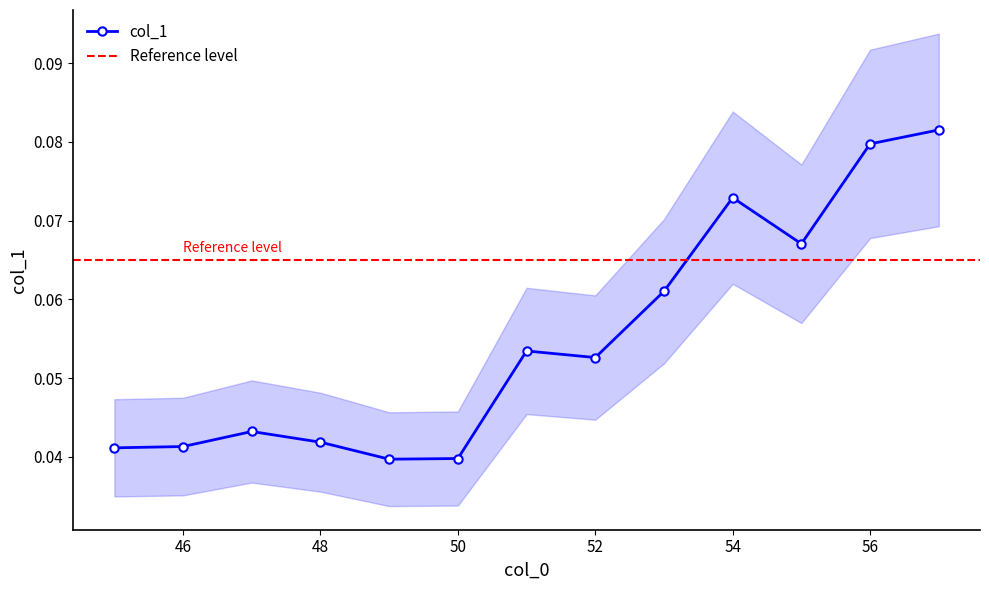

Reading right to left, list all the values displayed in this chart.

0.1	0.1	0.1	0.1	0.1	0.1	0.1	0.0	0.0	0.0	0.0	0.0	0.0